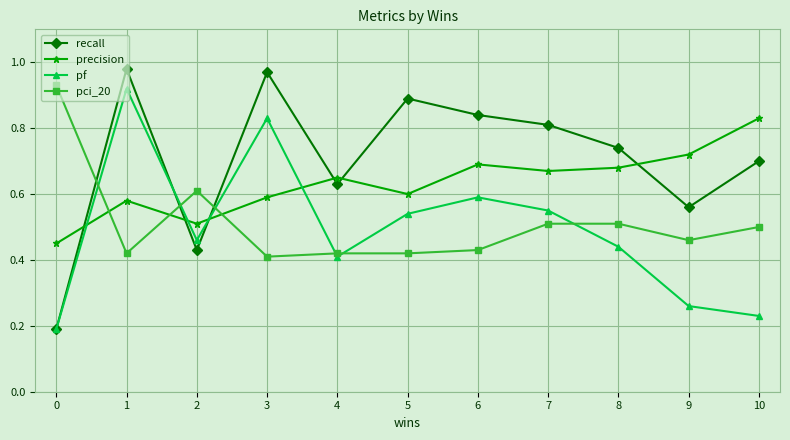

Which series has the largest range (max minus min)?

recall